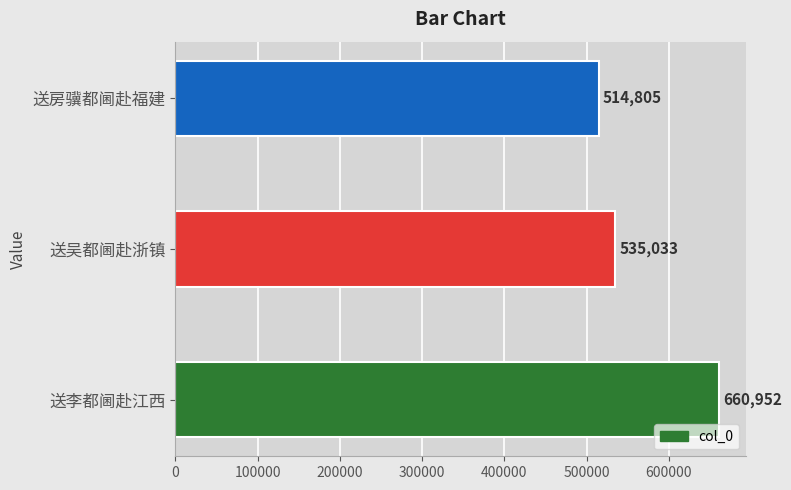

Reading top to bottom, list all the values displayed in this chart.

514805	535033	660952